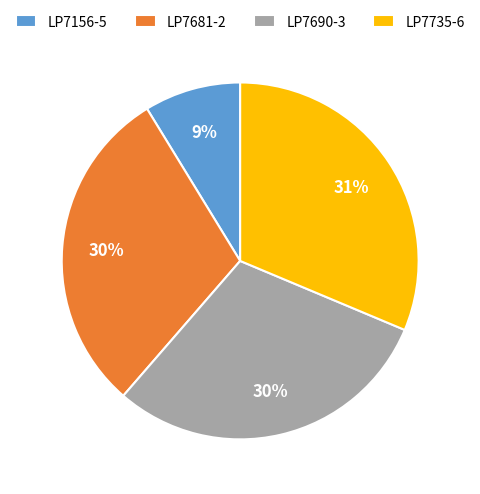

True or false: LP7681-2 accounts for 30% of the total.

True